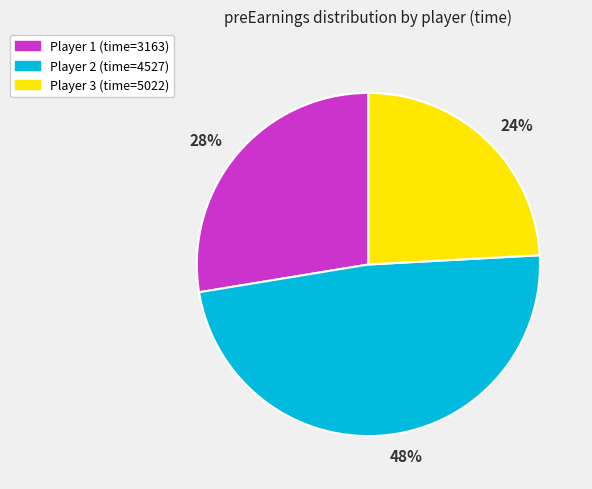

Do Player 3 (time=5022) and Player 1 (time=3163) together represent more than half of the pie?

Yes